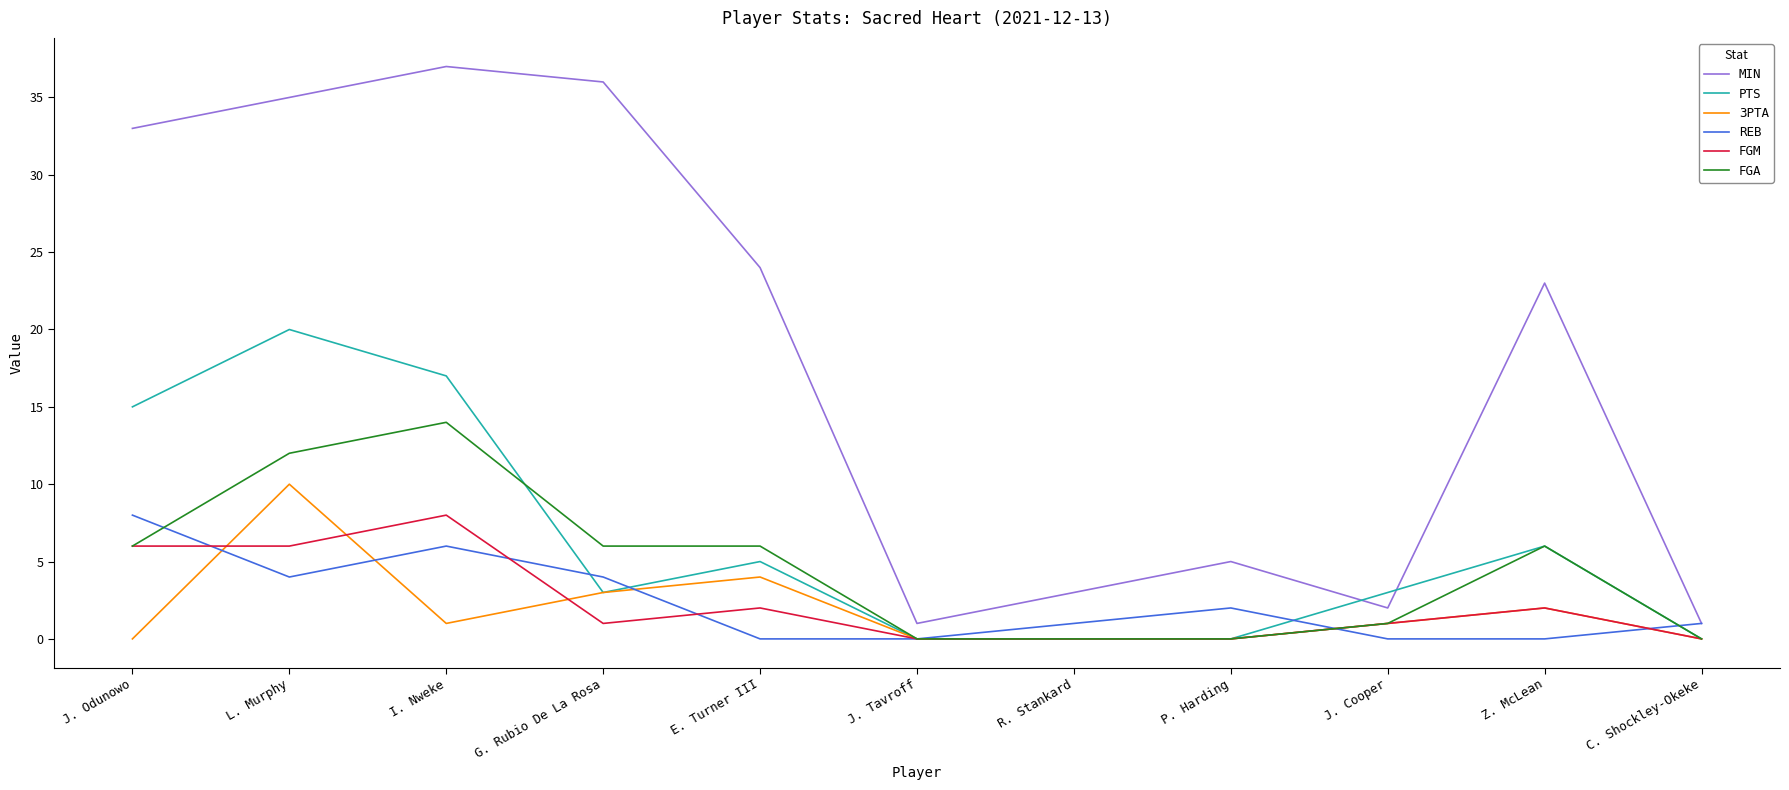

What position from the right is C. Shockley-Okeke?

1